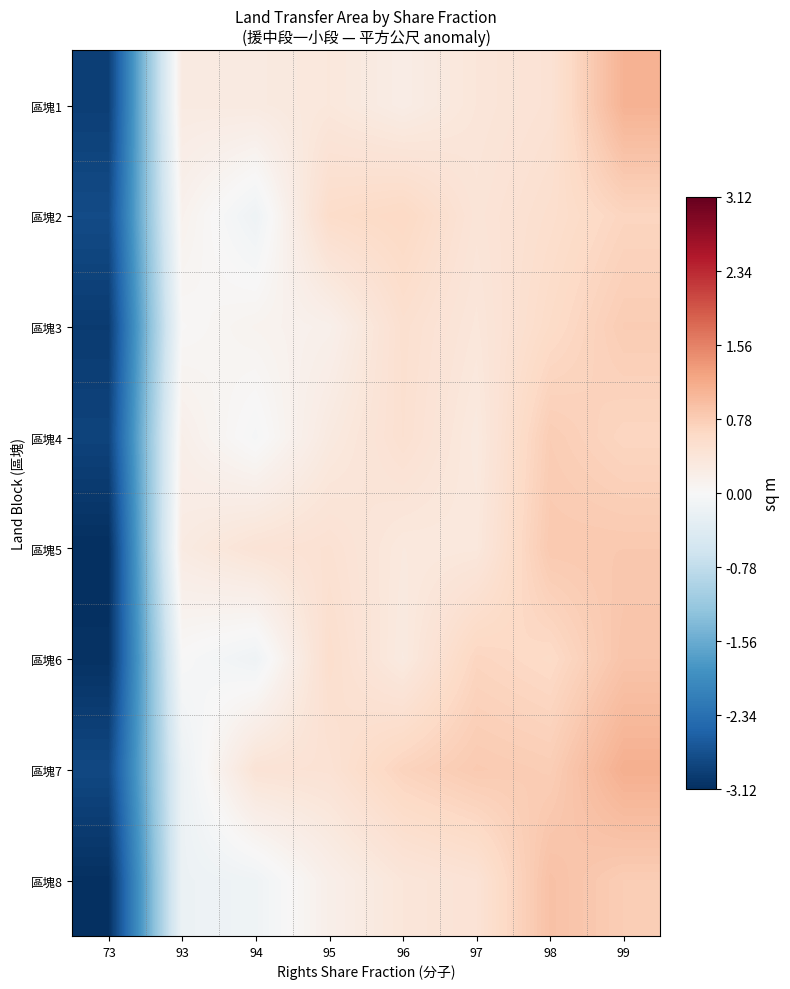

At which category is the sum across all series the highest?

99